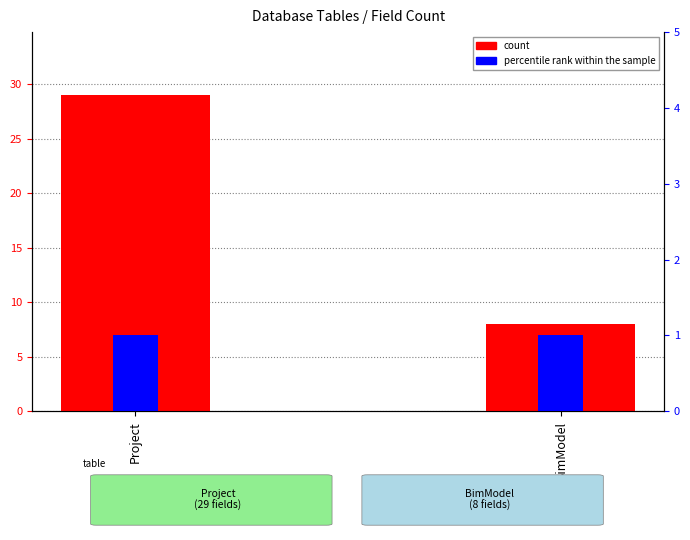

Reading left to right, extract all data points from this chart.

count: Project=29	BimModel=8
percentile rank within the sample: Project=1	BimModel=1